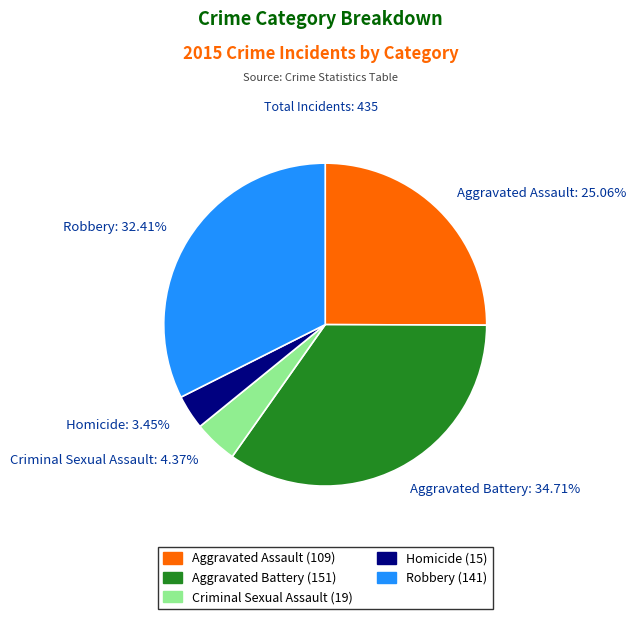

Combined, what portion of the pie is Robbery and Homicide?

35.9%